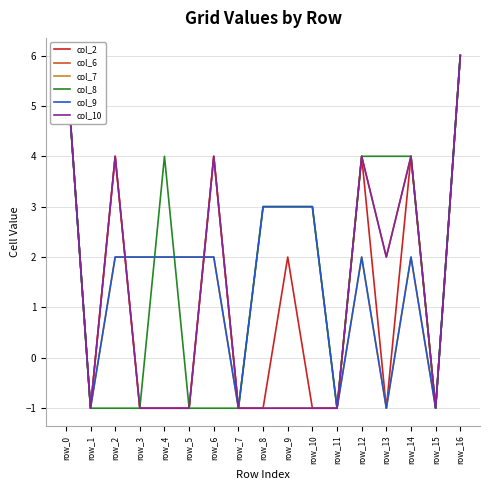

What is the value of the col_10 point at the 4th from the left?

-1